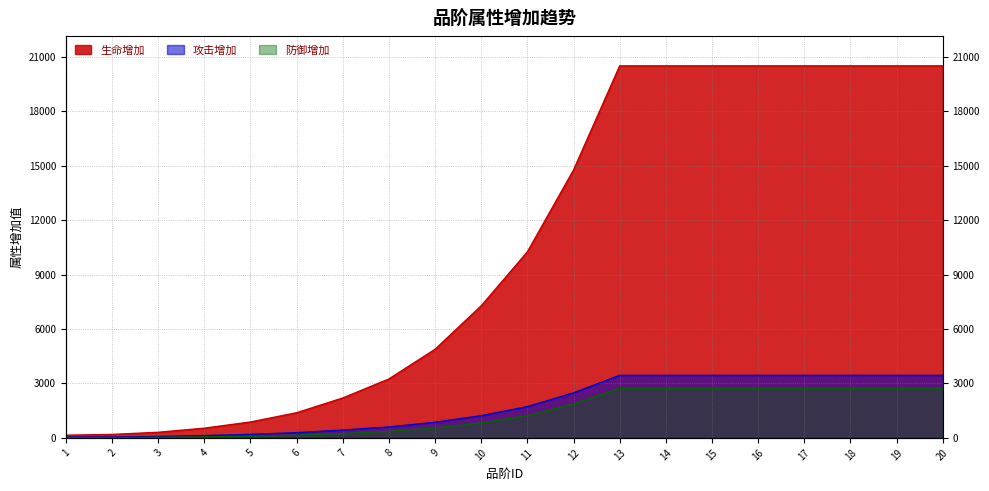

What is the value of the 生命增加 point at the 19th from the left?

20511